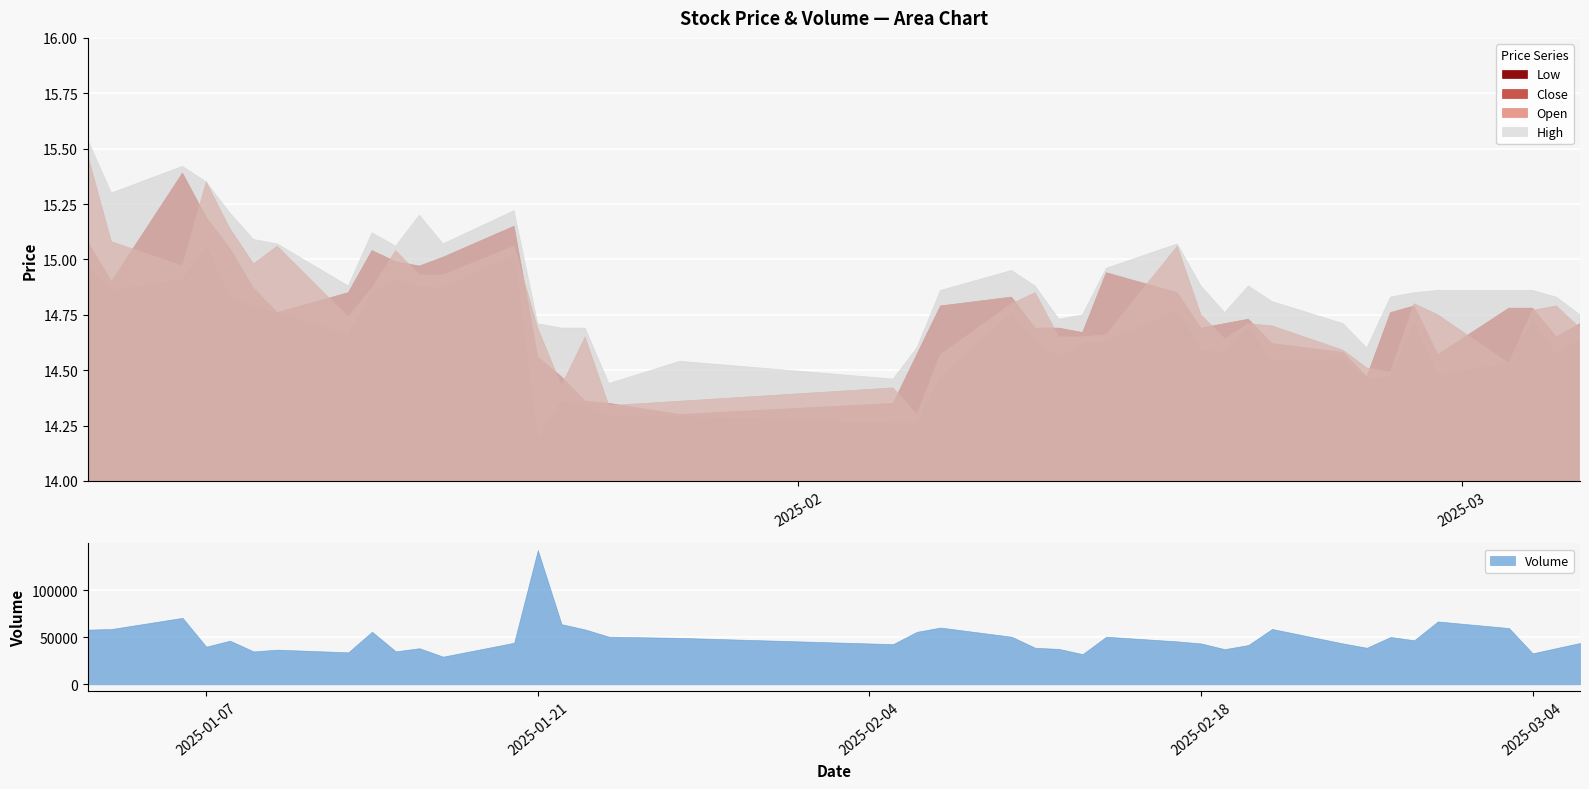

What is the highest value of the Volume series?

142650.9